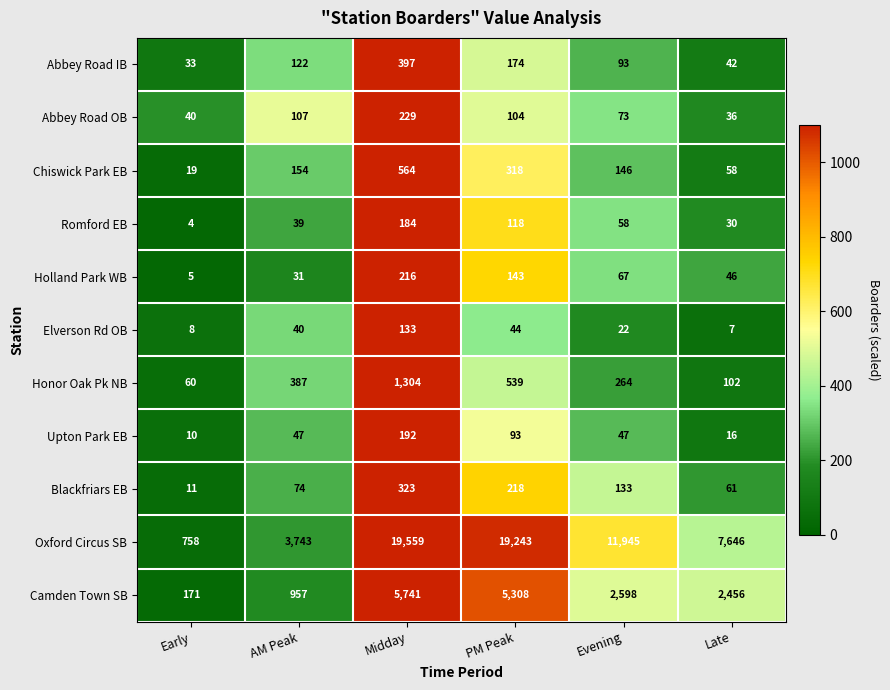

What is the smallest value displayed?

4